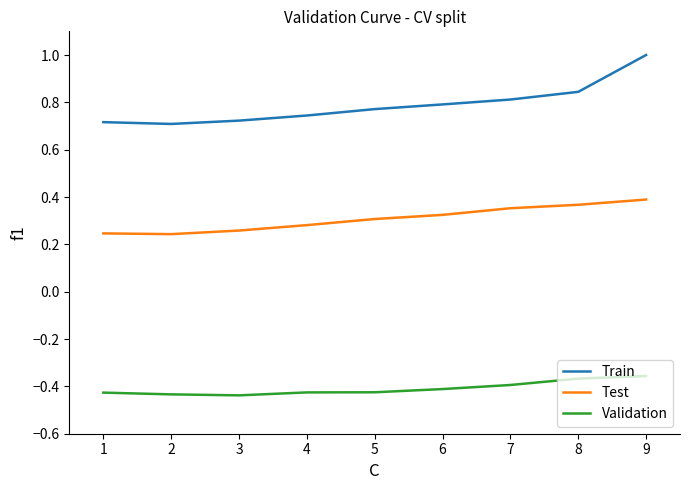

What is the sum of all Train values?

7.1